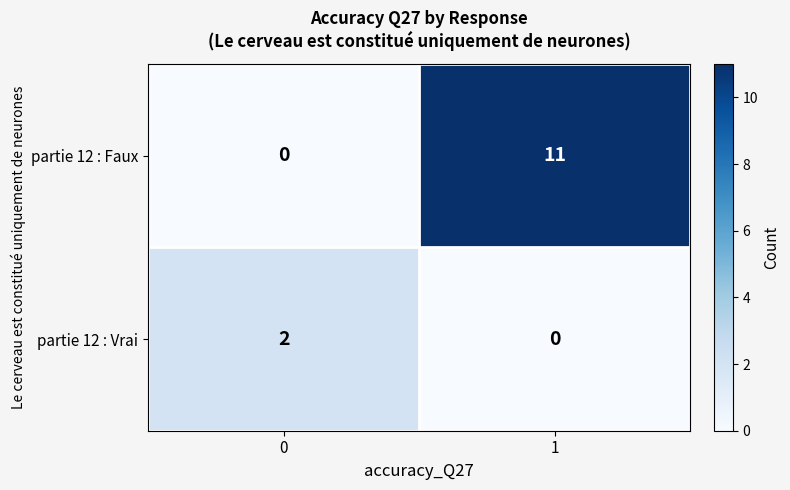

What is the average value of the partie 12 : Faux series?

6